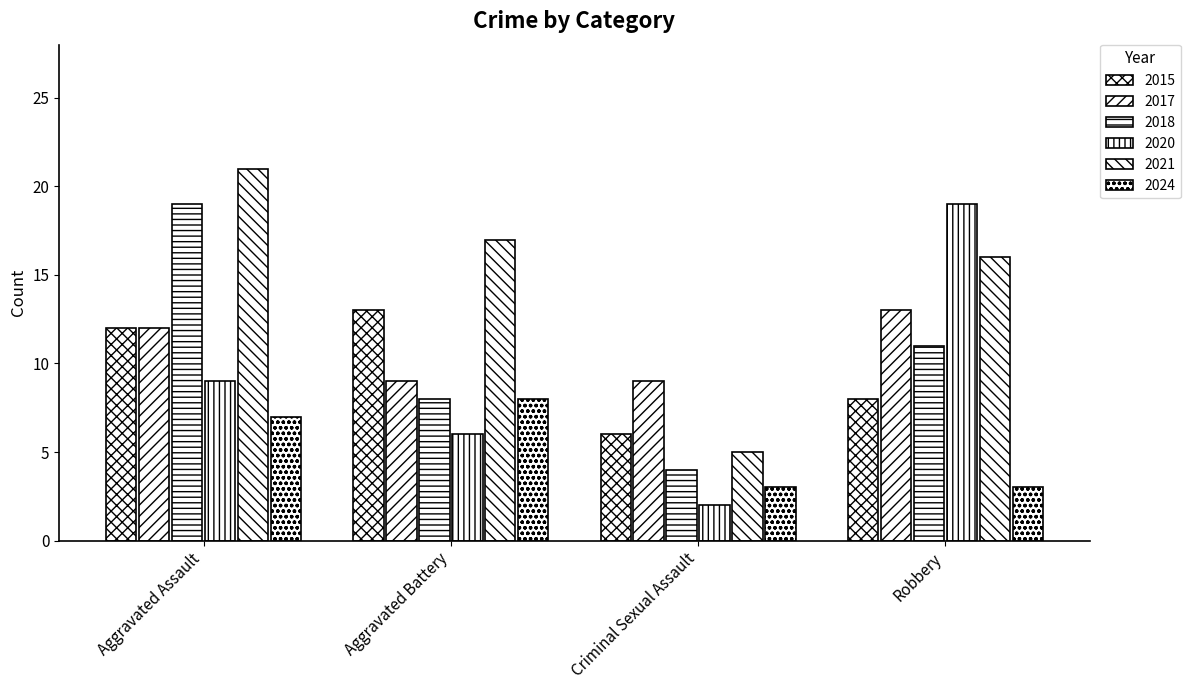

Where is 2021 nearest to the value 13?

Robbery